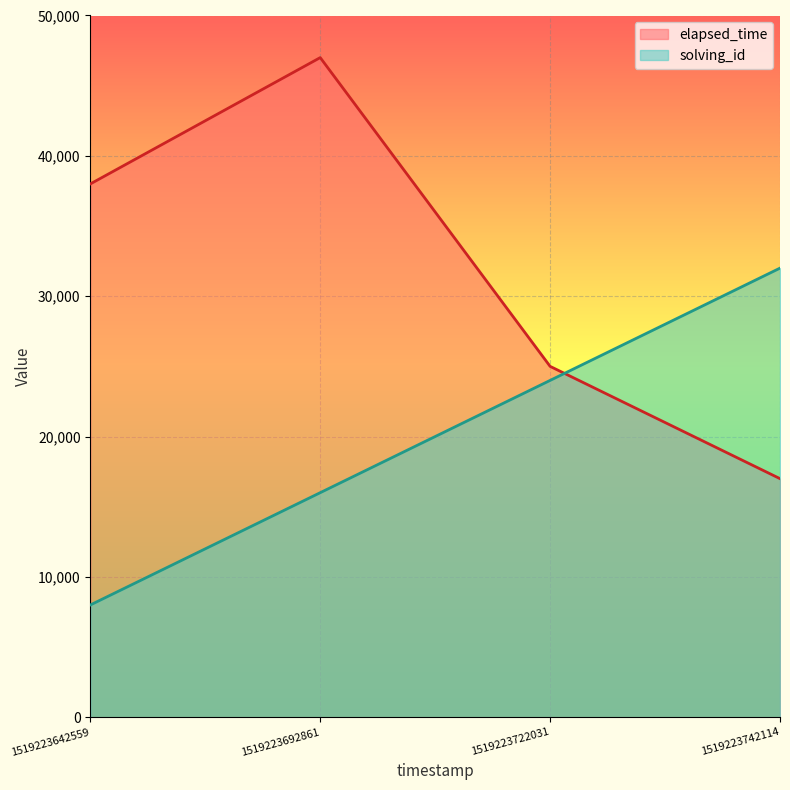

The value of elapsed_time at 1519223642559 is 38000. True or false?

True